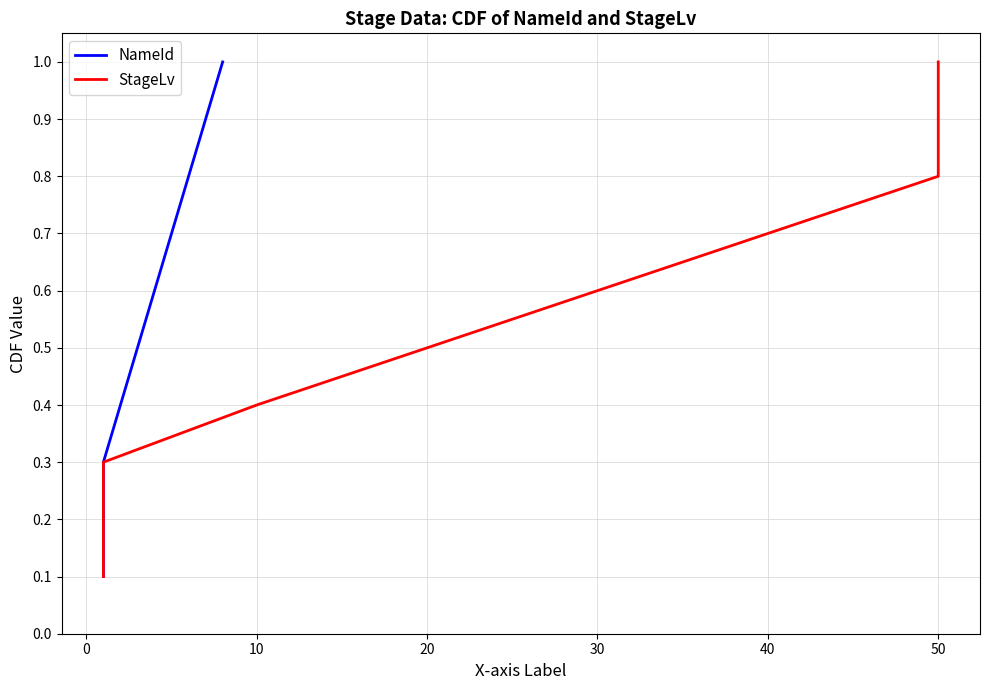

Which series changed the most between 0 and 30?

NameId